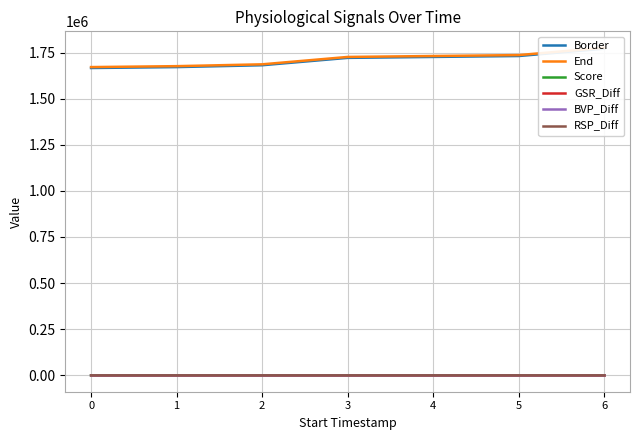

True or false: Score and GSR_Diff intersect in this chart.

False